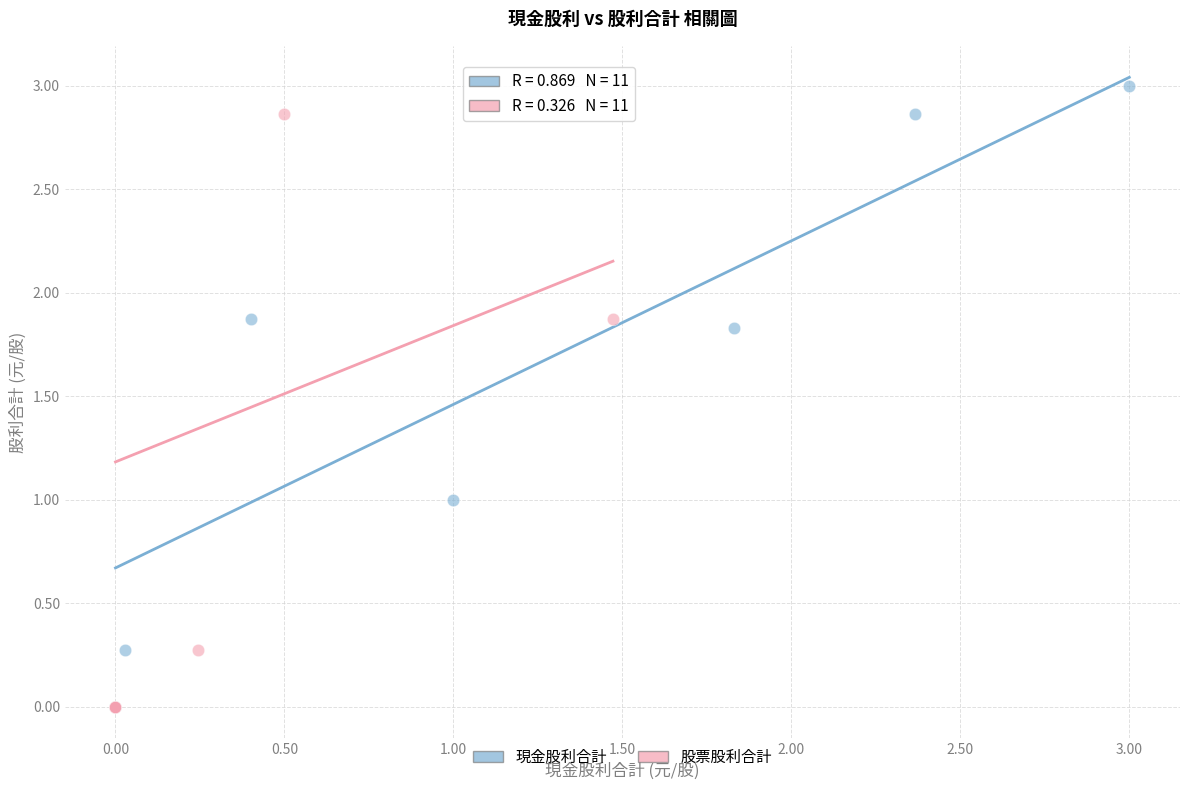

Which series reaches the maximum Y coordinate?

現金股利合計